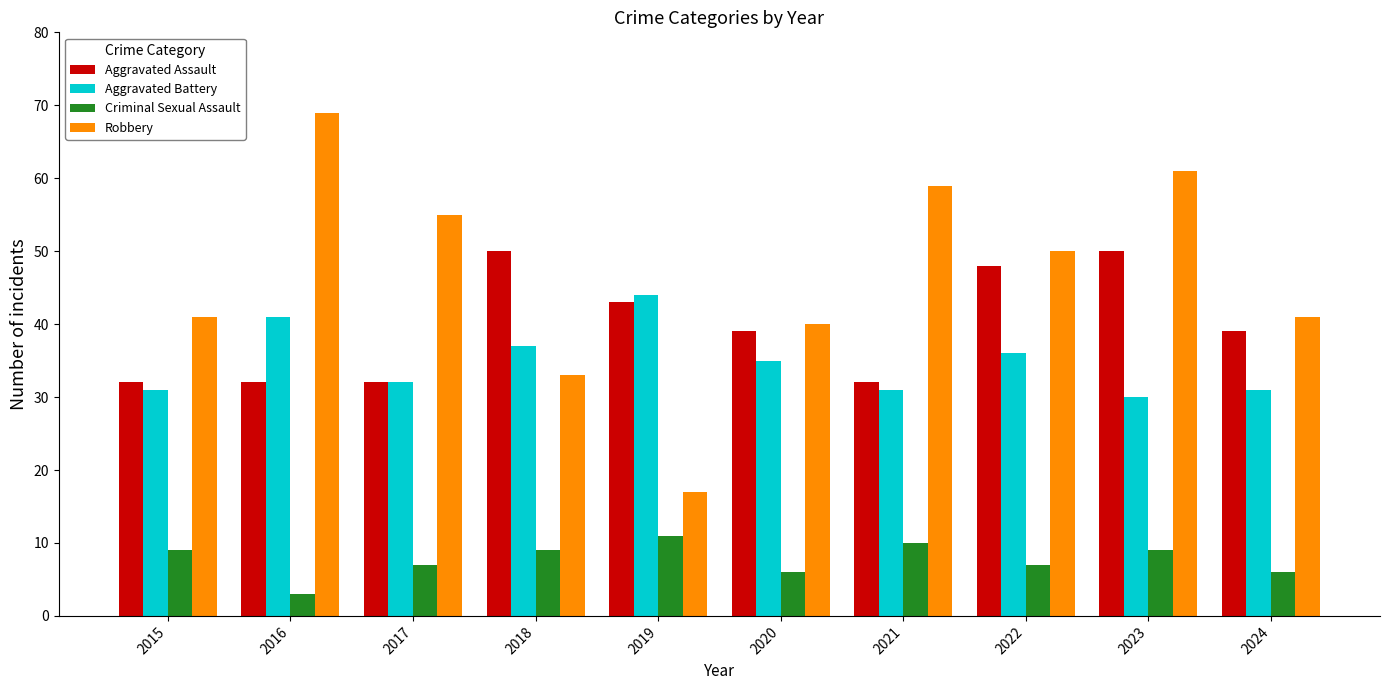

Which series has the widest spread of values?

Robbery